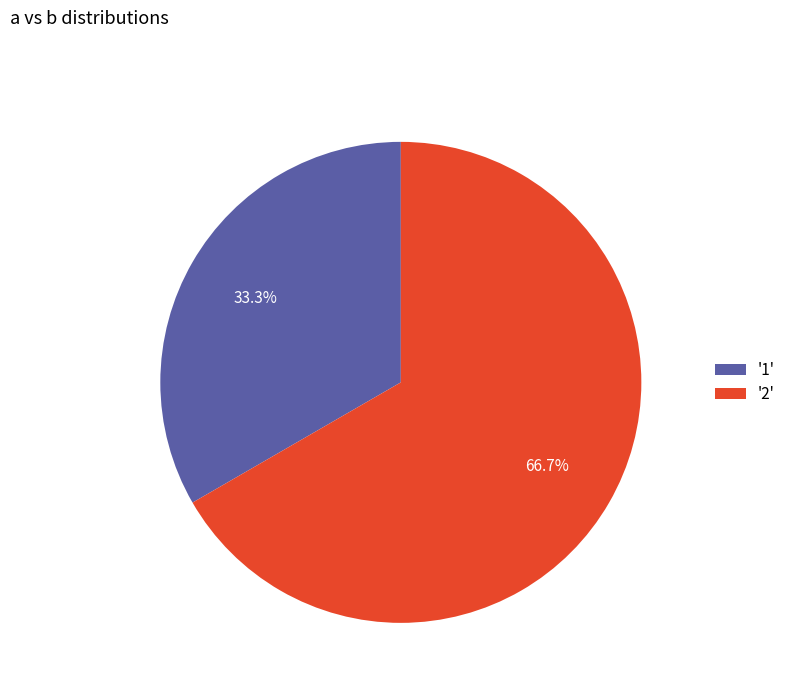

Combined, what portion of the pie is '2' and '1'?

100.0%